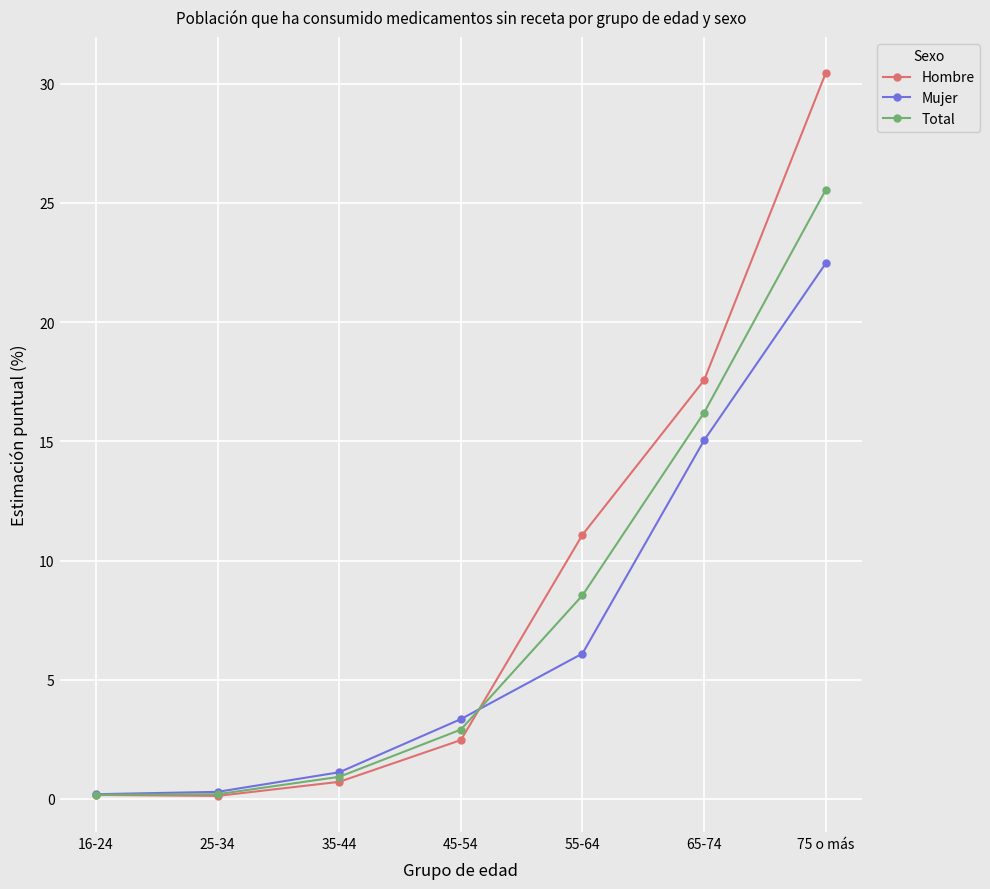

At which category is the sum across all series the highest?

75 o más